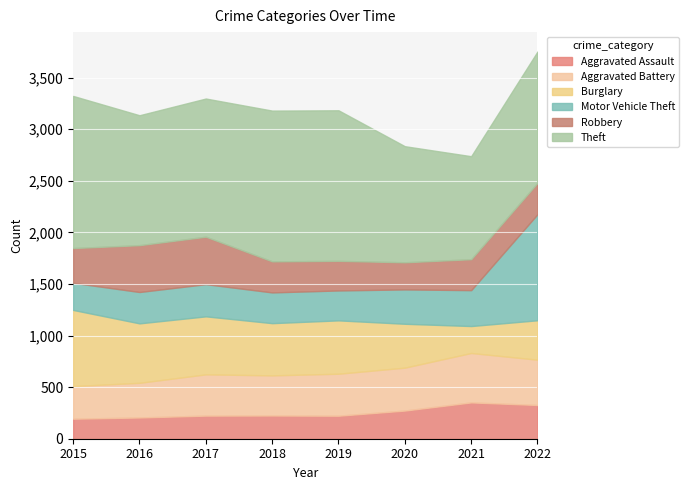

Is it true that Theft equals 1461 at 2018?

True